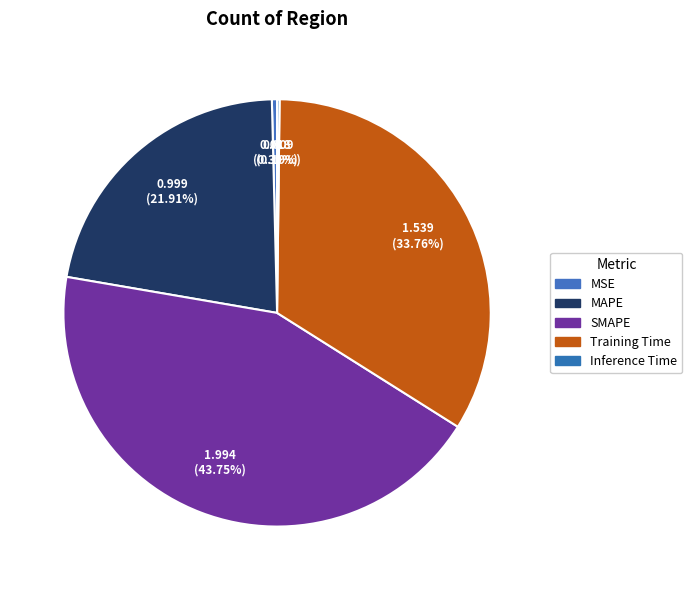

Which category has the biggest portion of the pie?

SMAPE